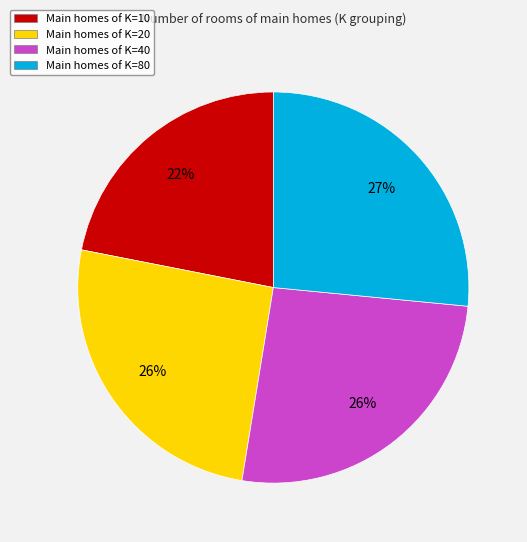

What is the smallest slice in the pie chart?

Main homes of K=10